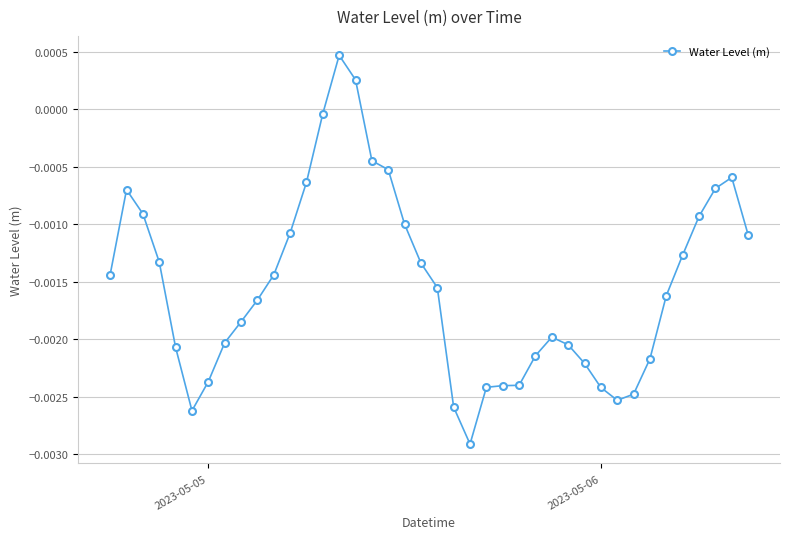

True or false: the data has more than 0 interior local peaks.

True